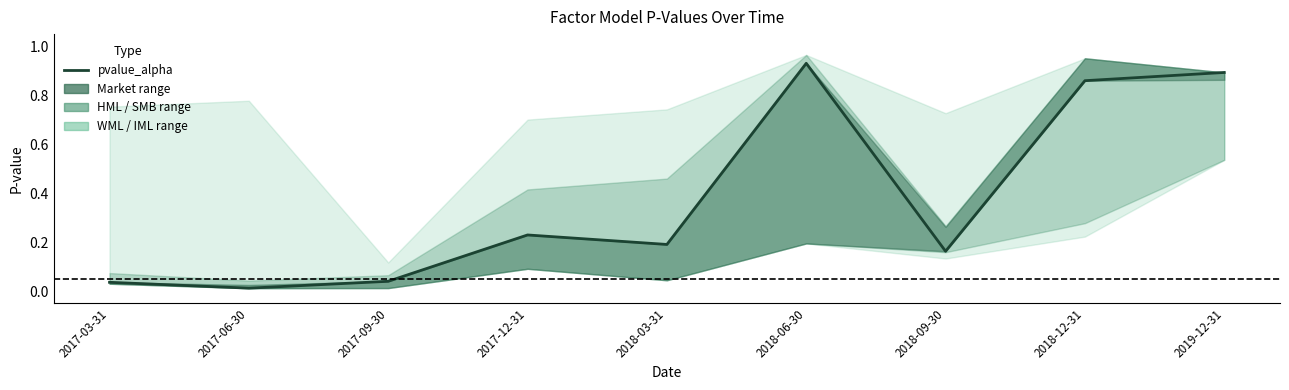

Which category has the highest value across all series?

2018-06-30